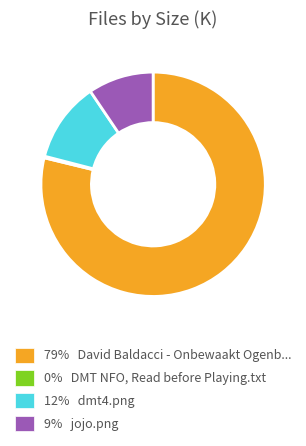

Is there a majority slice in this chart?

Yes